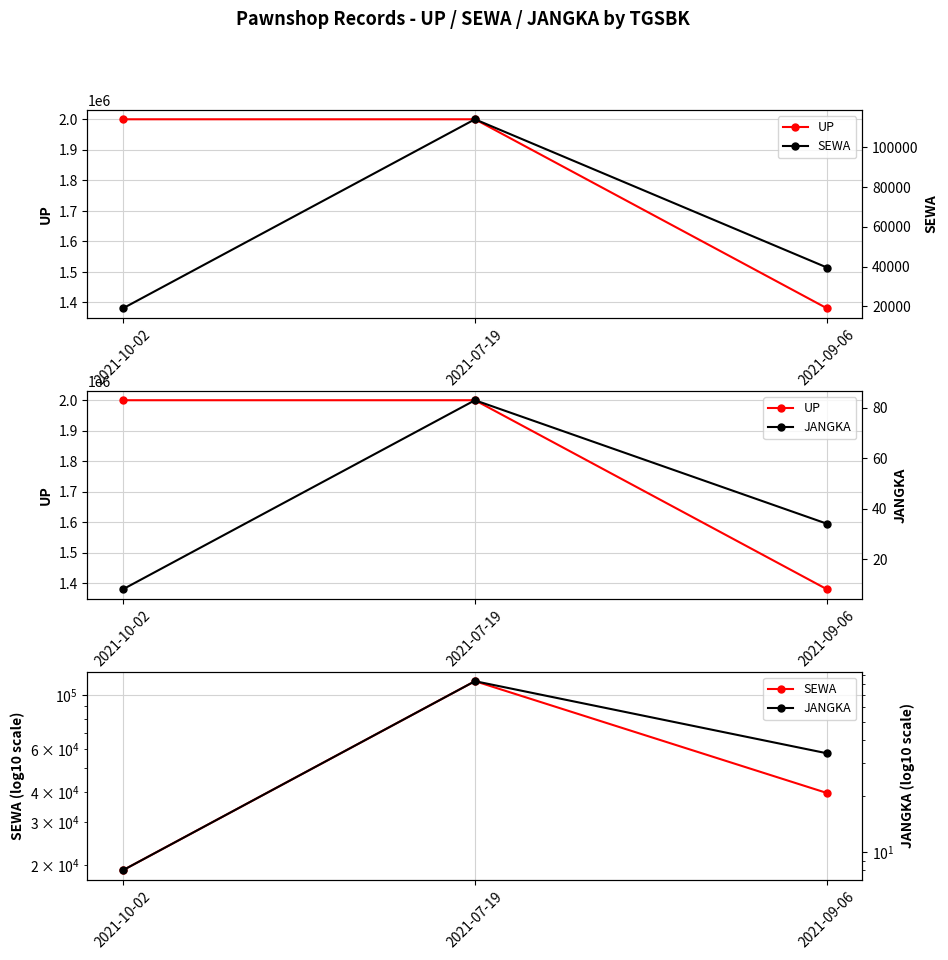

Which series has the largest total across all categories?

UP